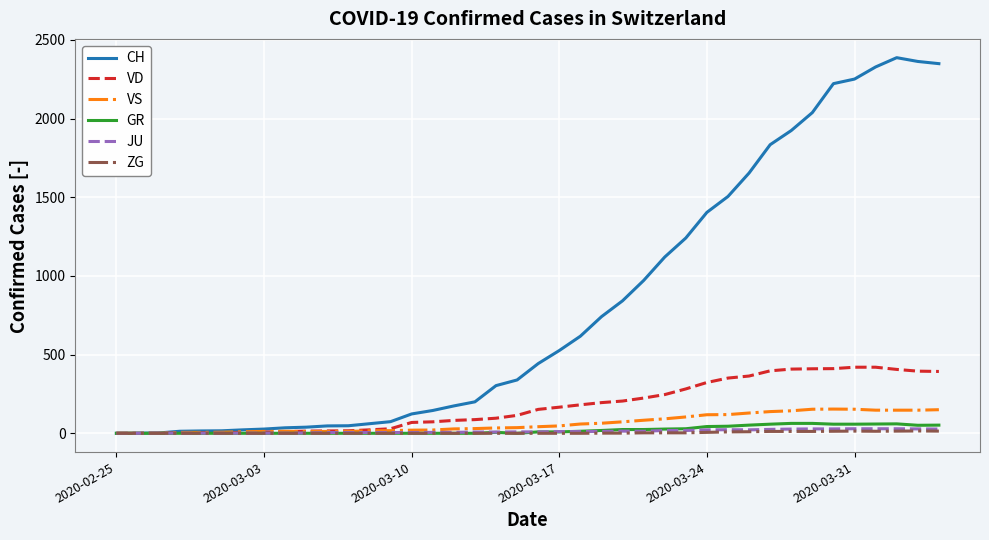

What is the highest value of the CH series?

2387